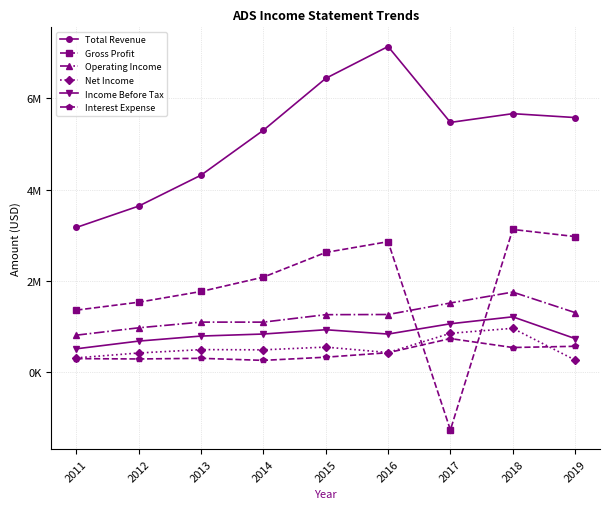

Between 2014 and 2016, which series saw the biggest shift?

Total Revenue